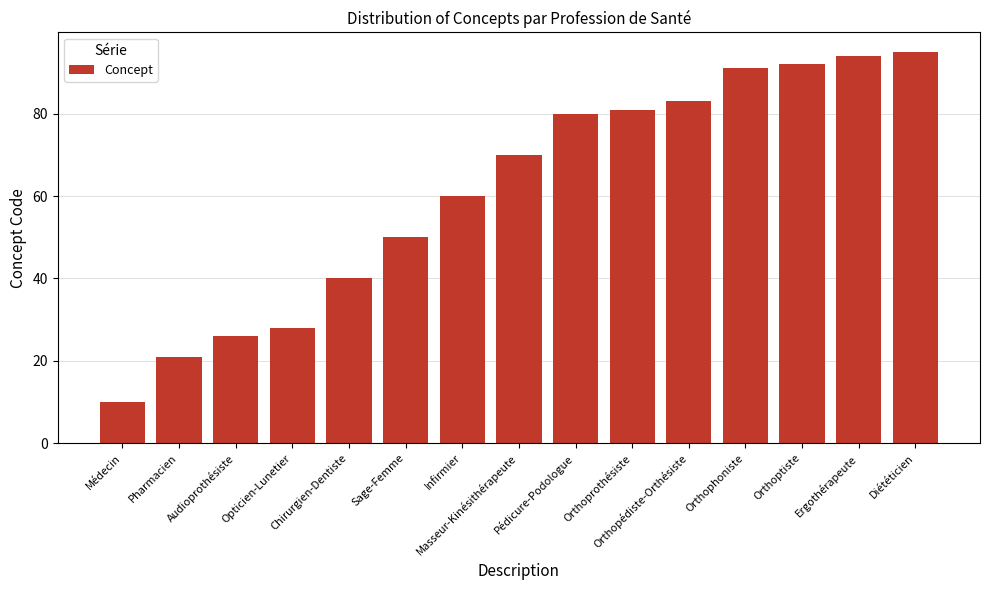

Between Pédicure-Podologue and Orthoprothésiste, which is larger?

Orthoprothésiste